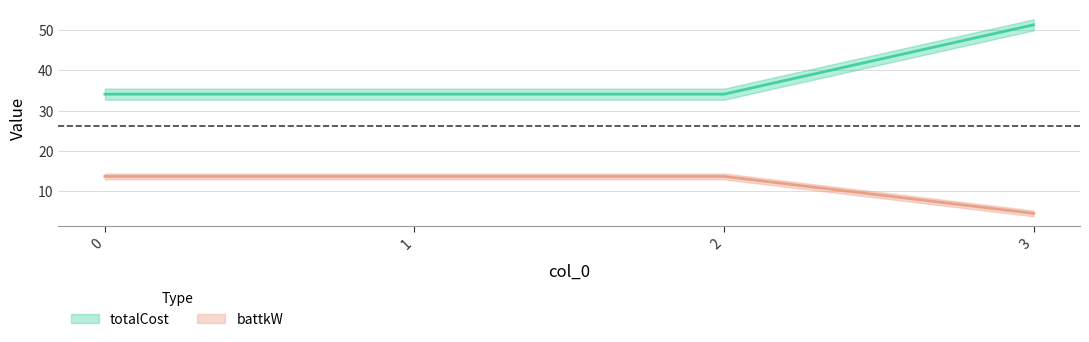

What is the average value of the battkW series?

11.4